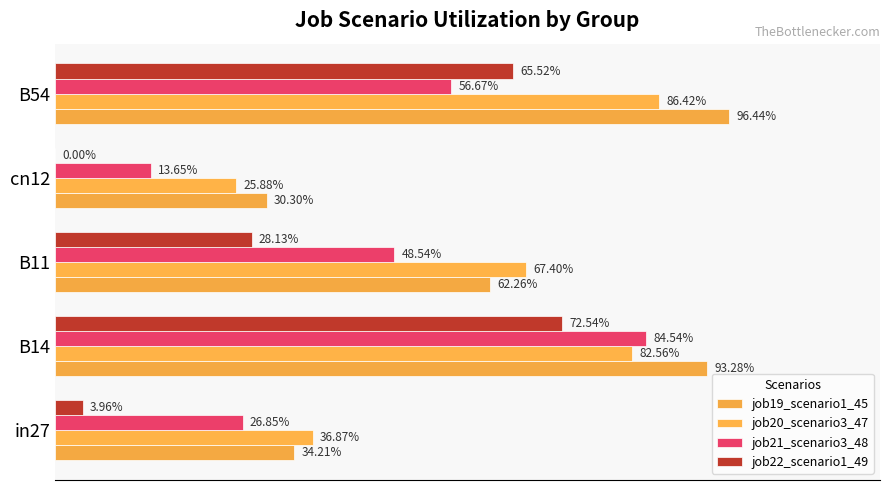

What is the maximum value for job20_scenario3_47?

0.9